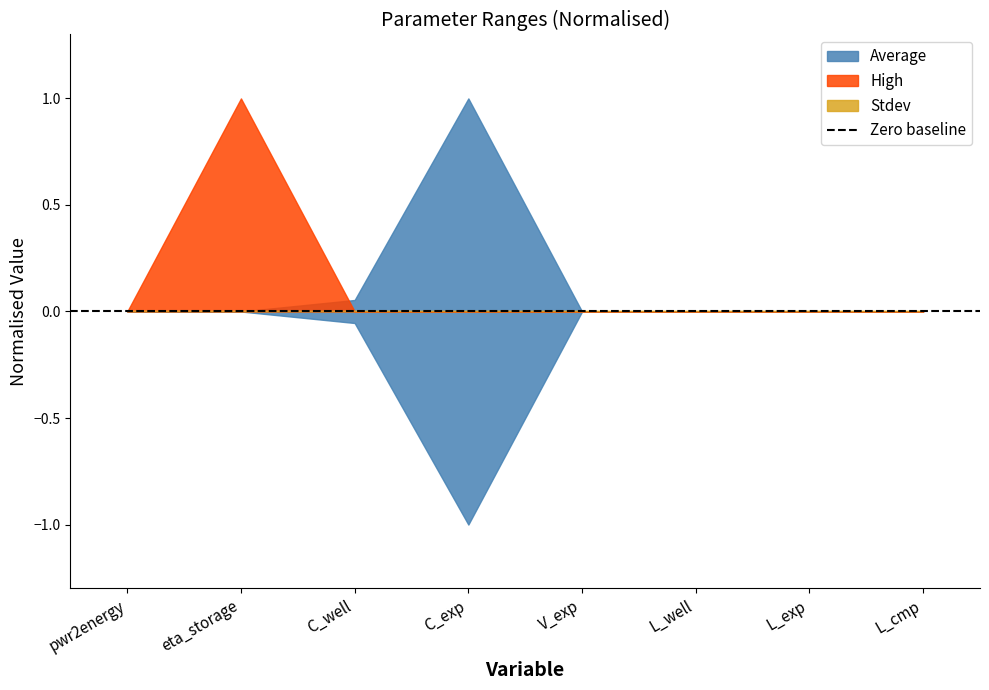

List the series in order of their peak value, highest first.

Average, High, Stdev